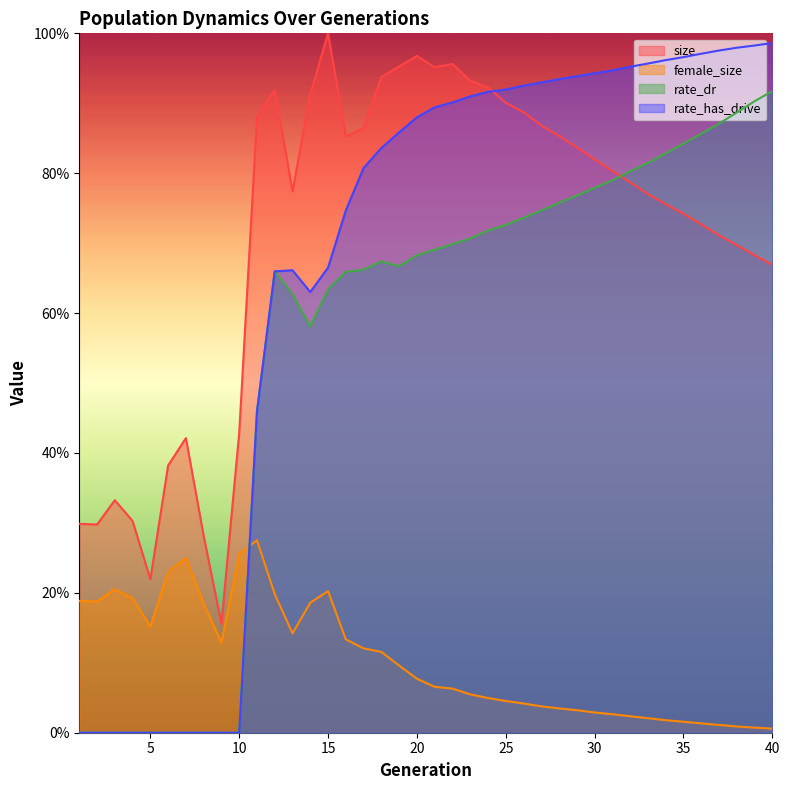

How many interior local valleys does the female_size series have?

4